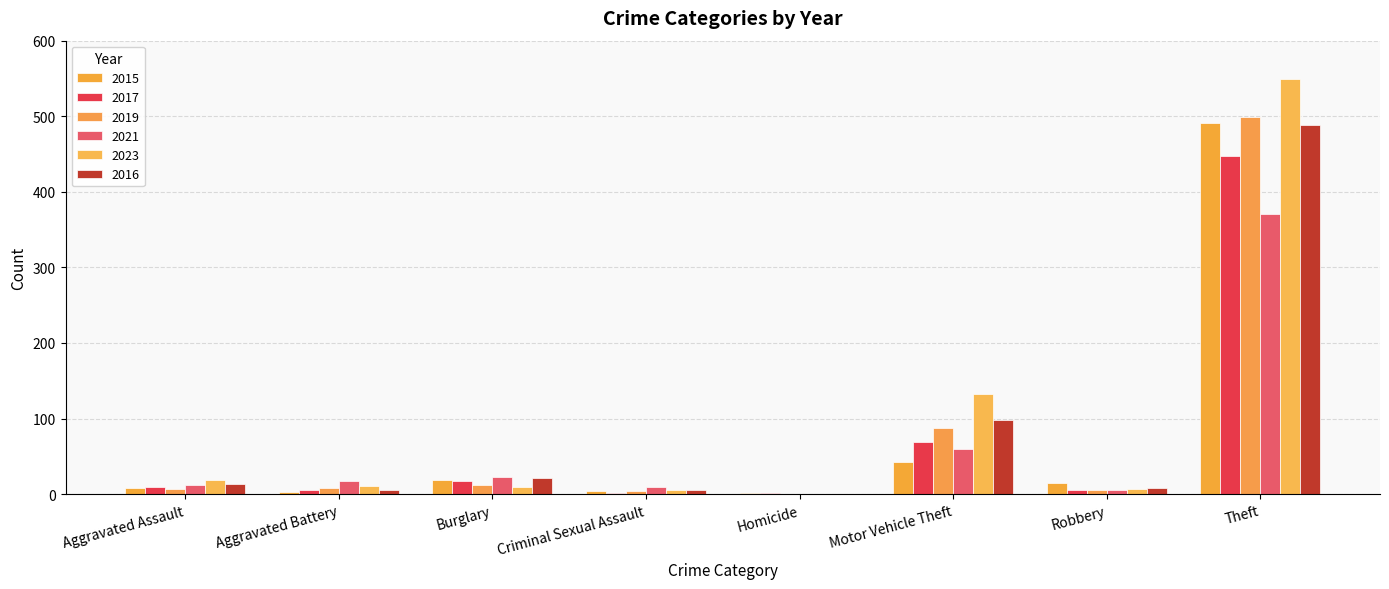

What is the difference between the 2017 values at Aggravated Assault and Theft?

437